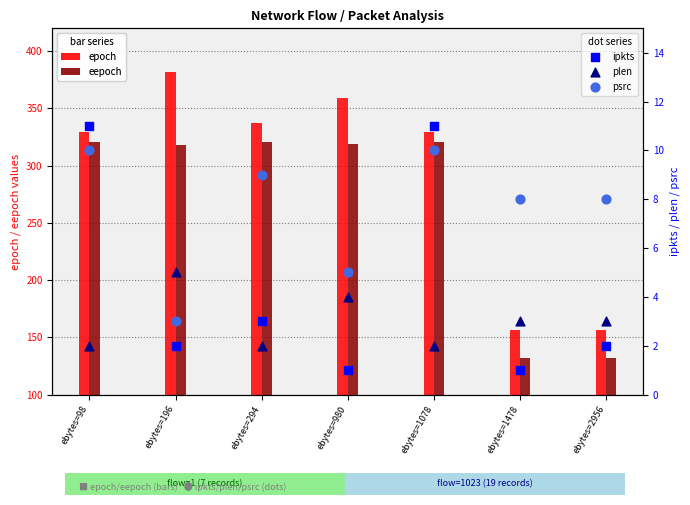

At how many categories does at least one series exceed 41?

7